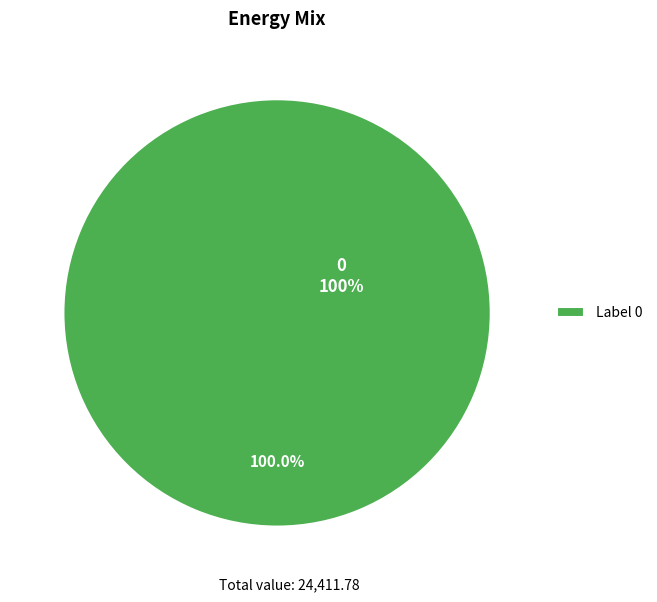

To the nearest percent, what percentage of the pie is 0?

100%